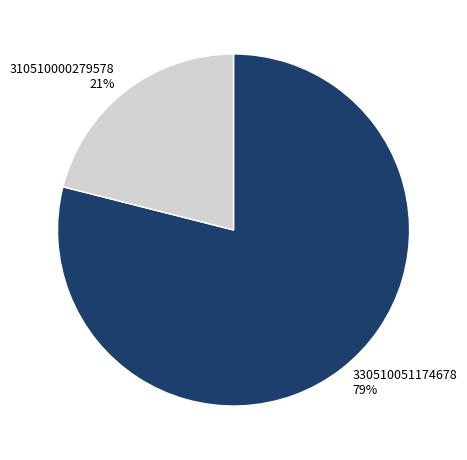

Which has a higher value, 330510051174678 or 310510000279578?

330510051174678